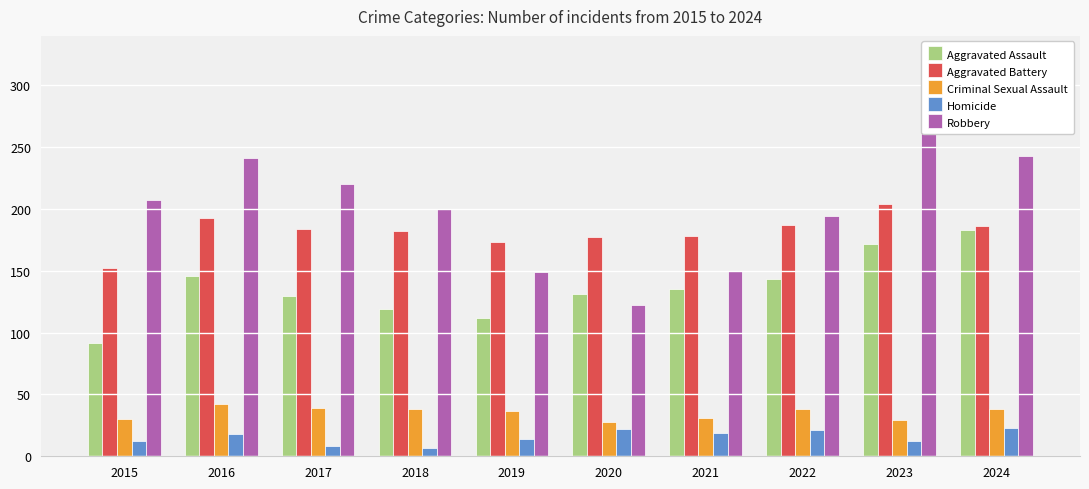

The value of Criminal Sexual Assault at 2024 is 17. True or false?

False